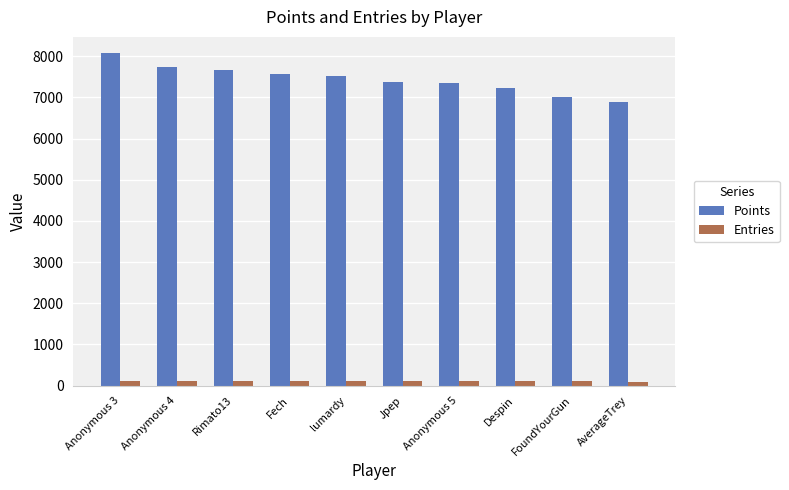

At which category is the sum across all series the highest?

Anonymous 3